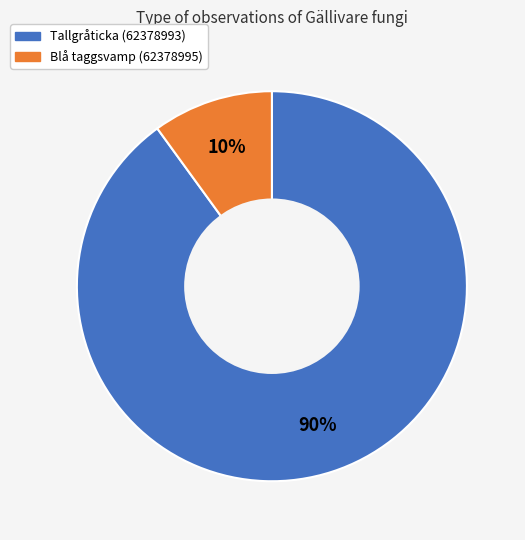

What is the ratio of the value at Blå taggsvamp (62378995) to the value at Tallgråticka (62378993)?

0.1